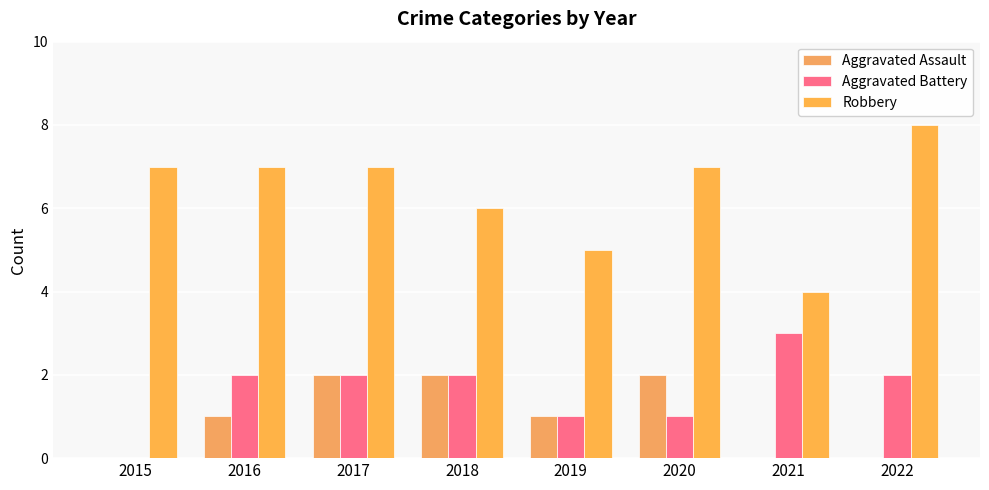

How many Robbery values are between 6 and 7?

5